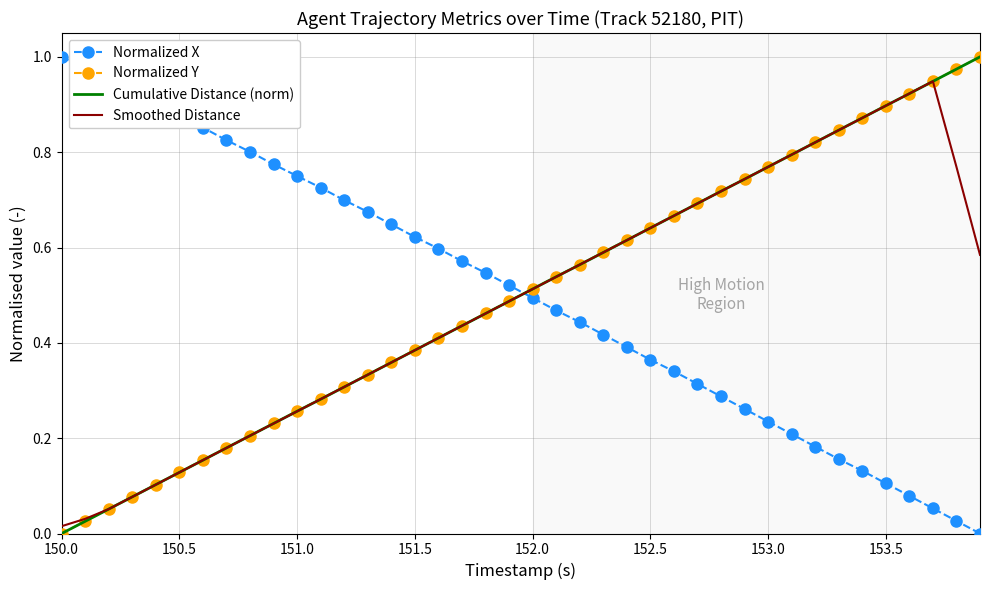

True or false: Smoothed Distance and Normalized X cross at least once.

True